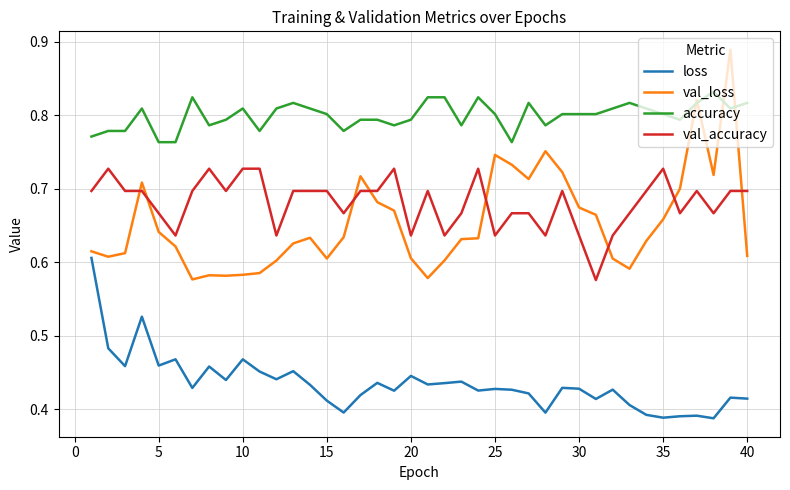

True or false: val_loss and val_accuracy cross at least once.

True